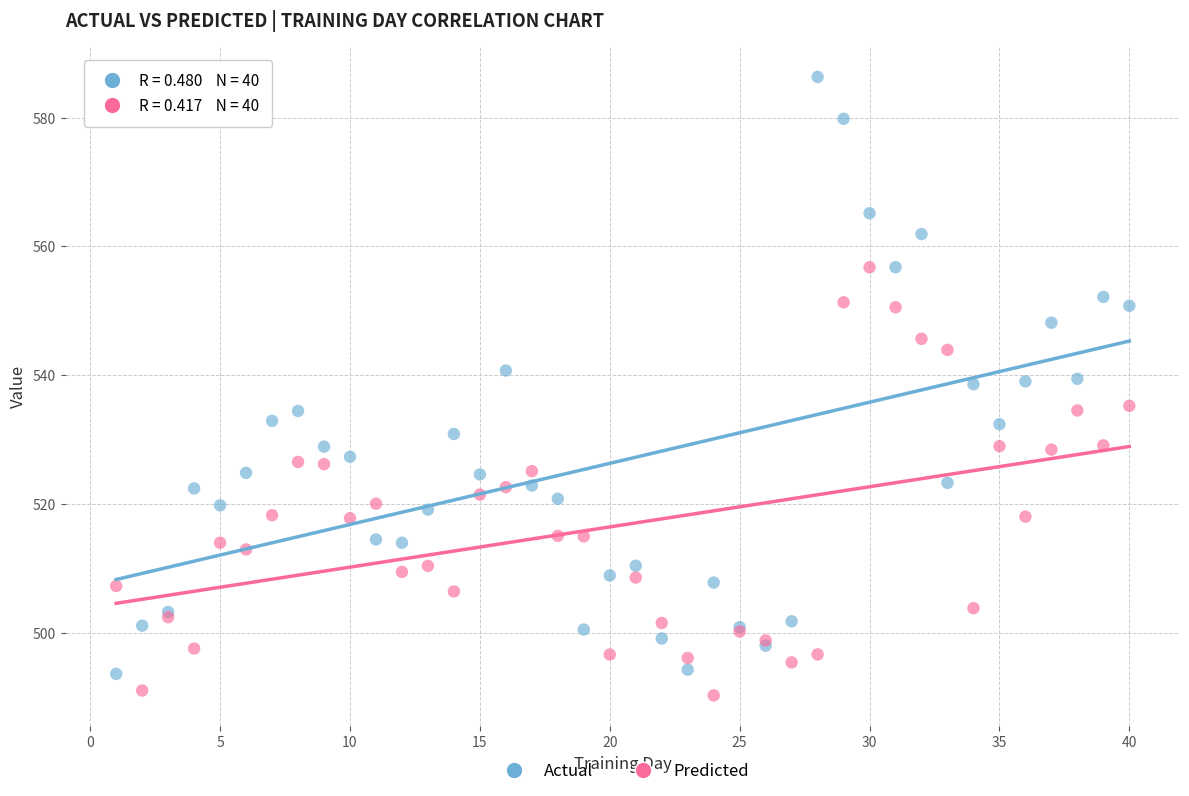

Which series contains the highest Y value?

Actual